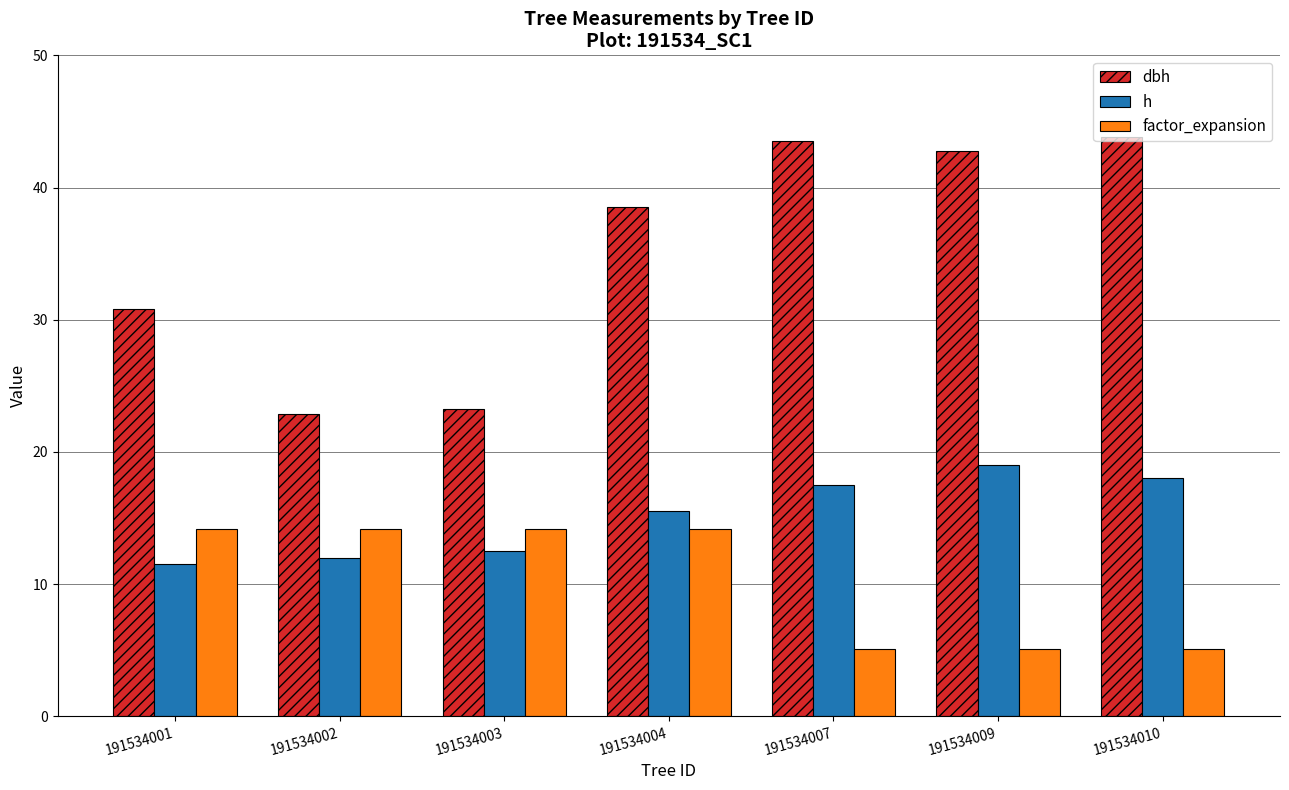

Which series has the largest range (max minus min)?

dbh